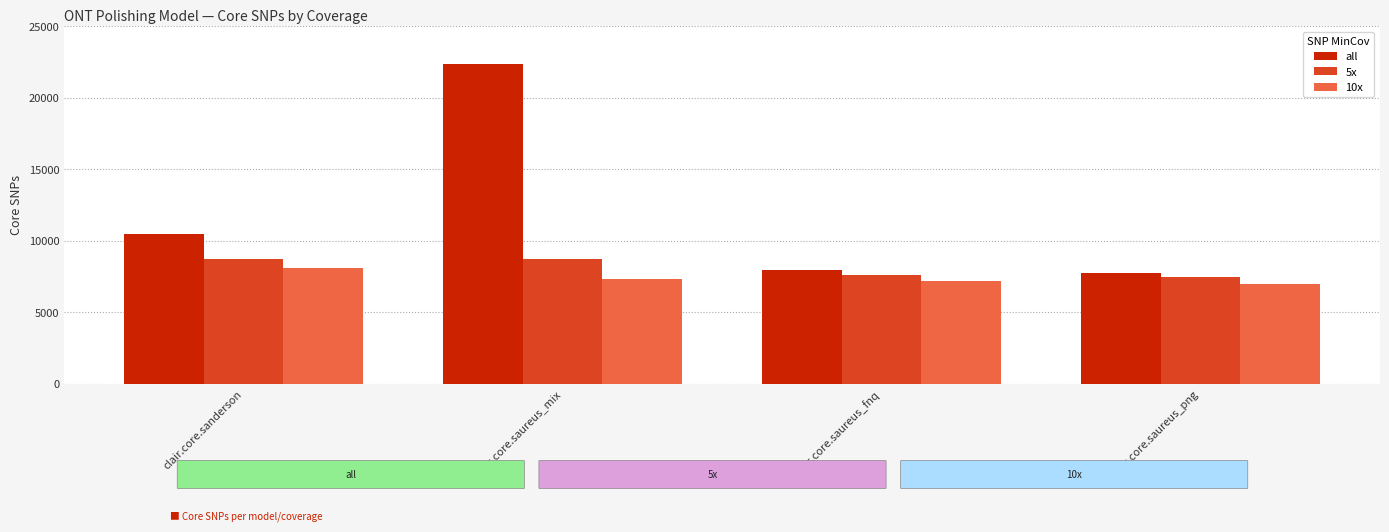

What value does the 10x series have at clair.core.saureus_png?

6982